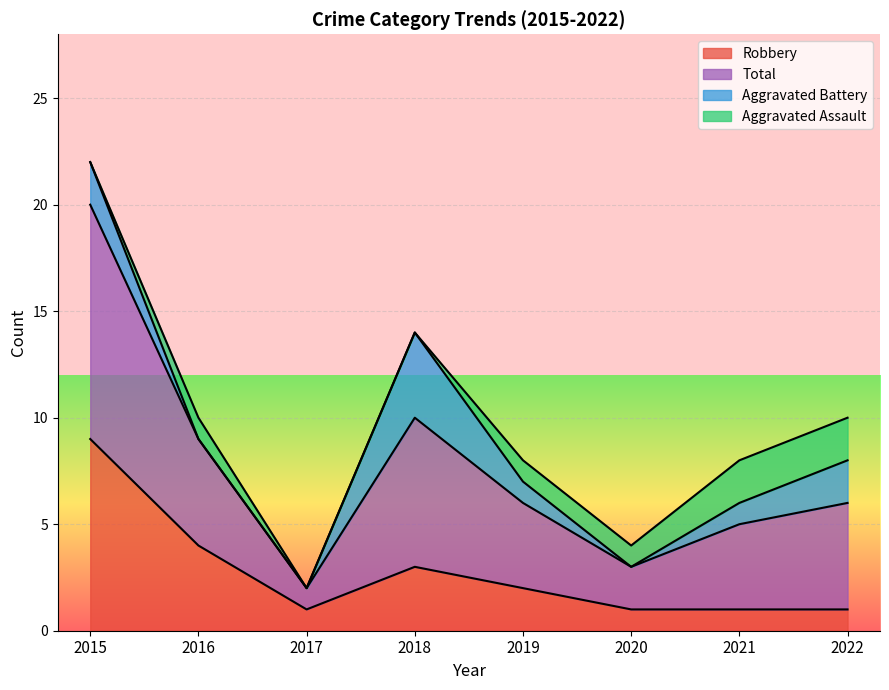

Which series has the largest total across all categories?

Total